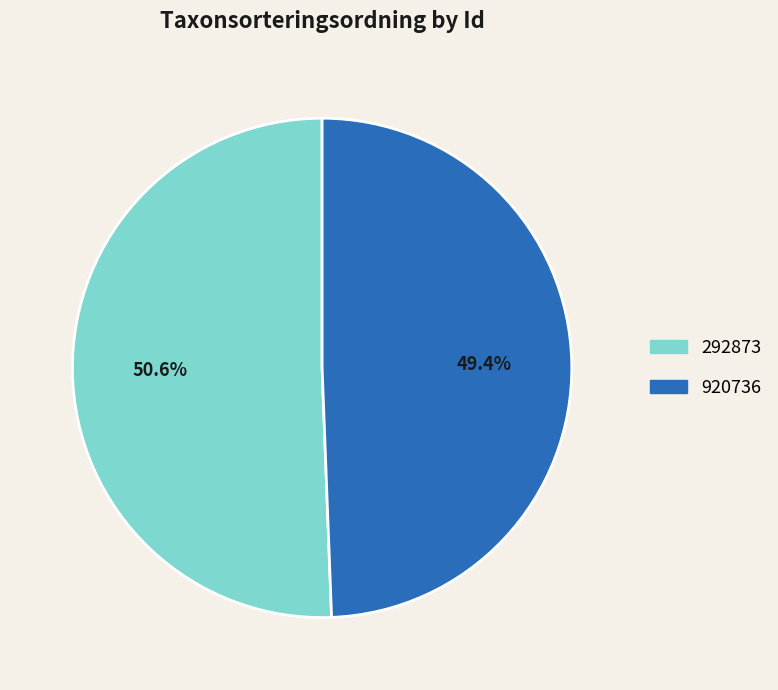

True or false: 292873 accounts for 45% of the total.

False